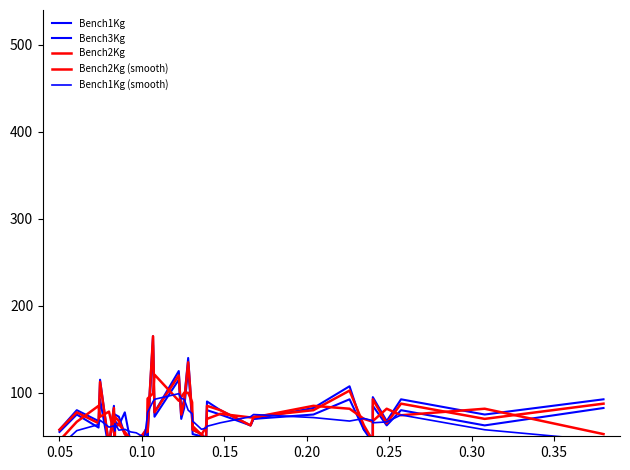

How many values in the Bench1Kg series exceed 67?

20